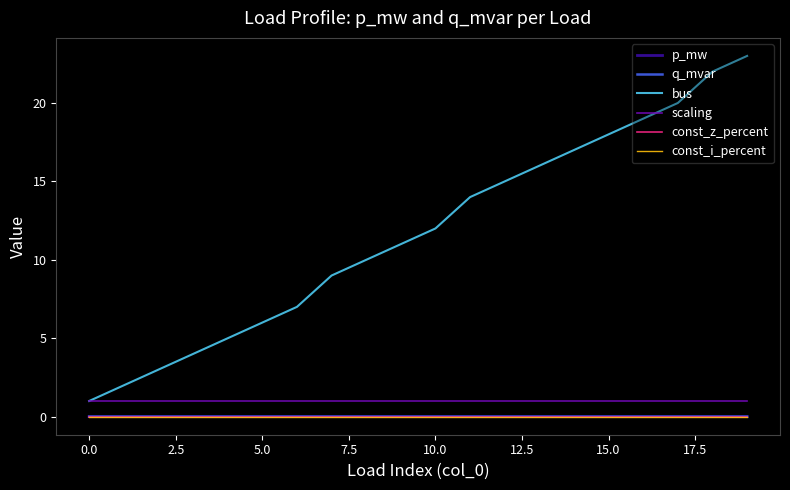

List the series in order of their peak value, lowest first.

const_z_percent, const_i_percent, q_mvar, p_mw, scaling, bus